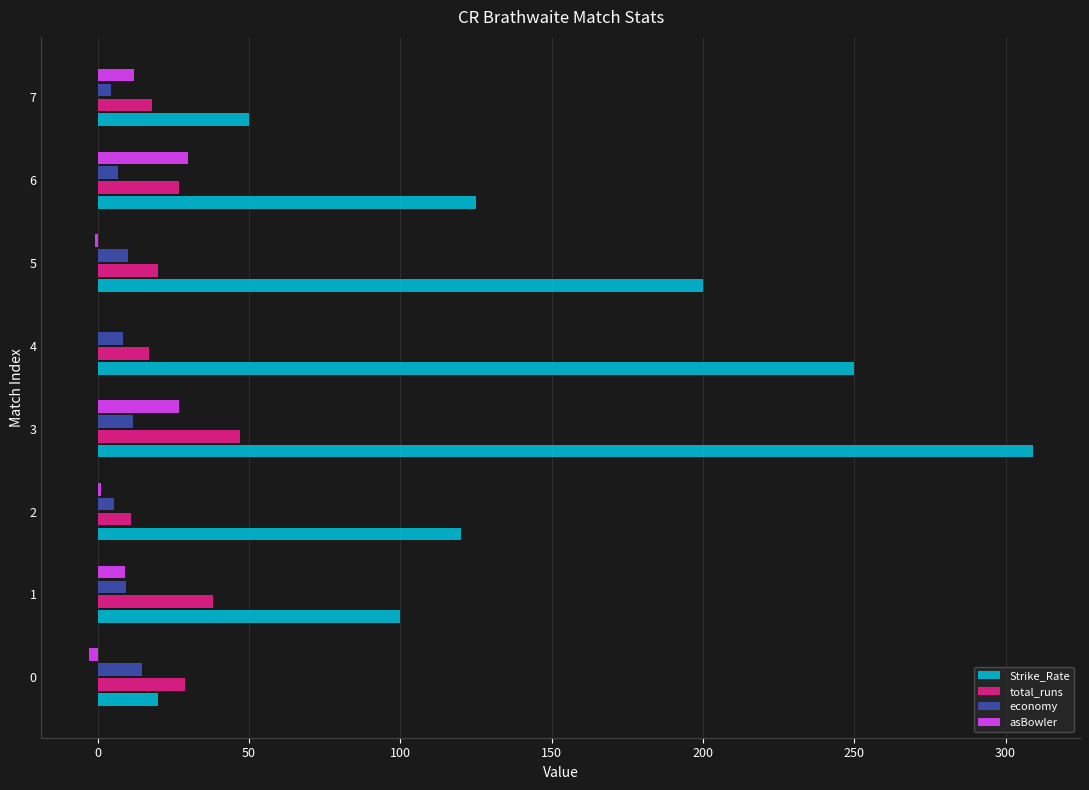

At which category is the sum across all series the highest?

3